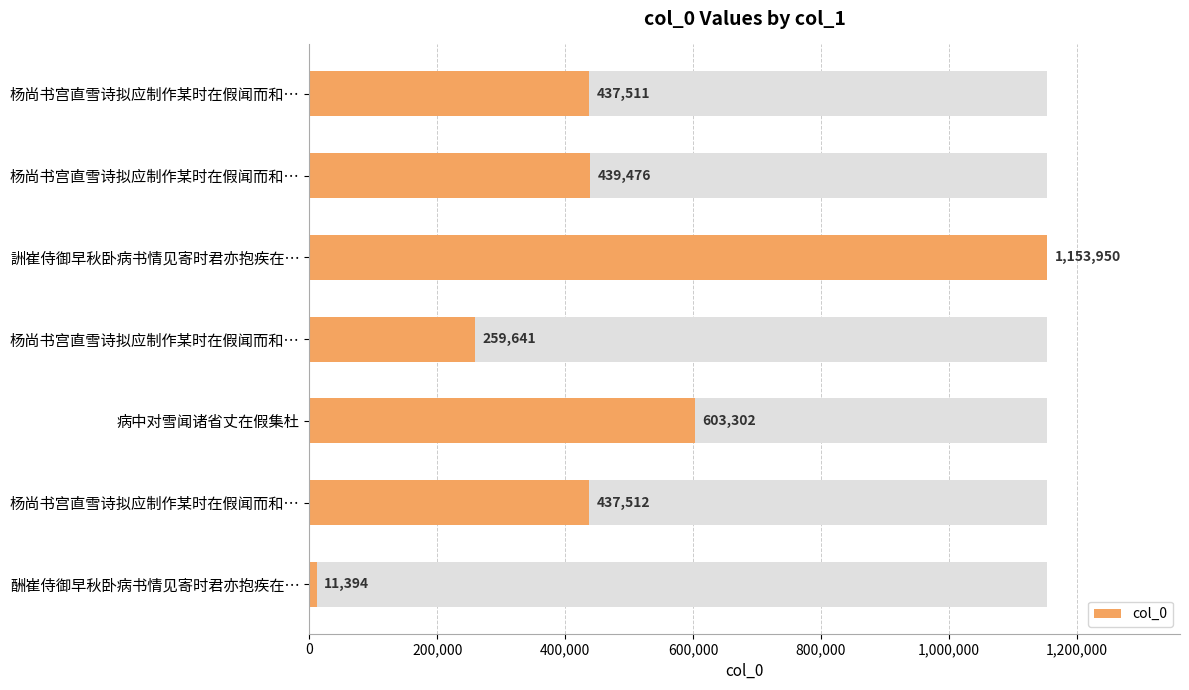

How many bars are there in total?

7